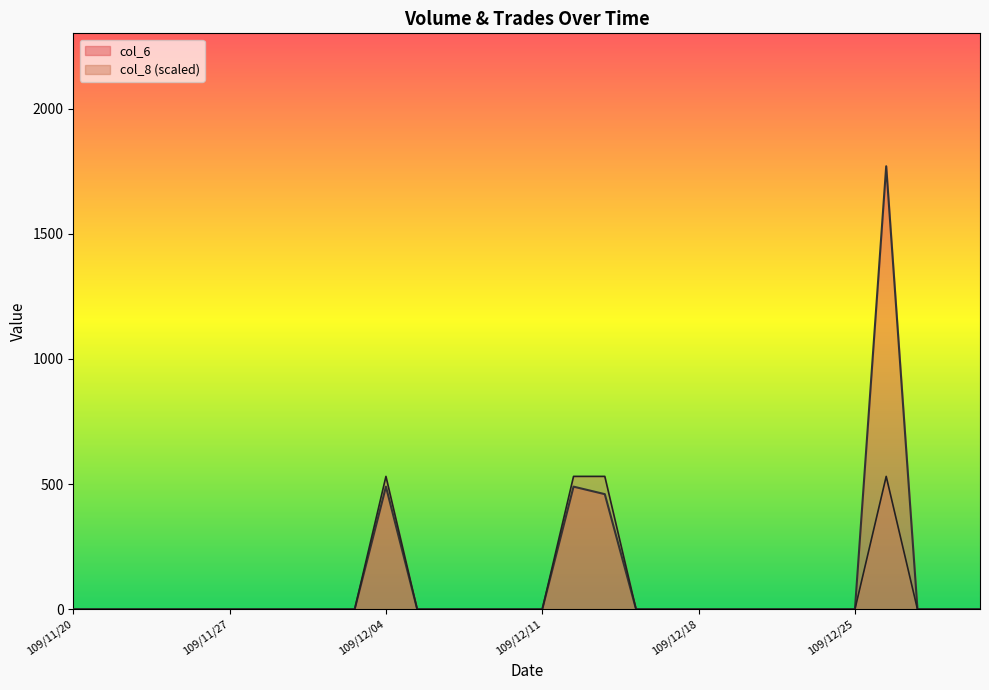

How many lines are shown in the chart?

2